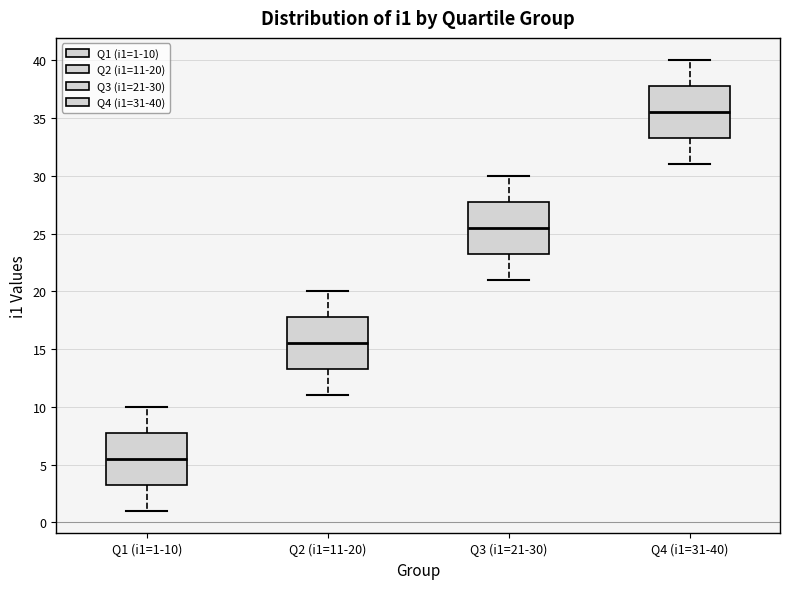

Which box's median line is the highest?

Q4 (i1=31-40)